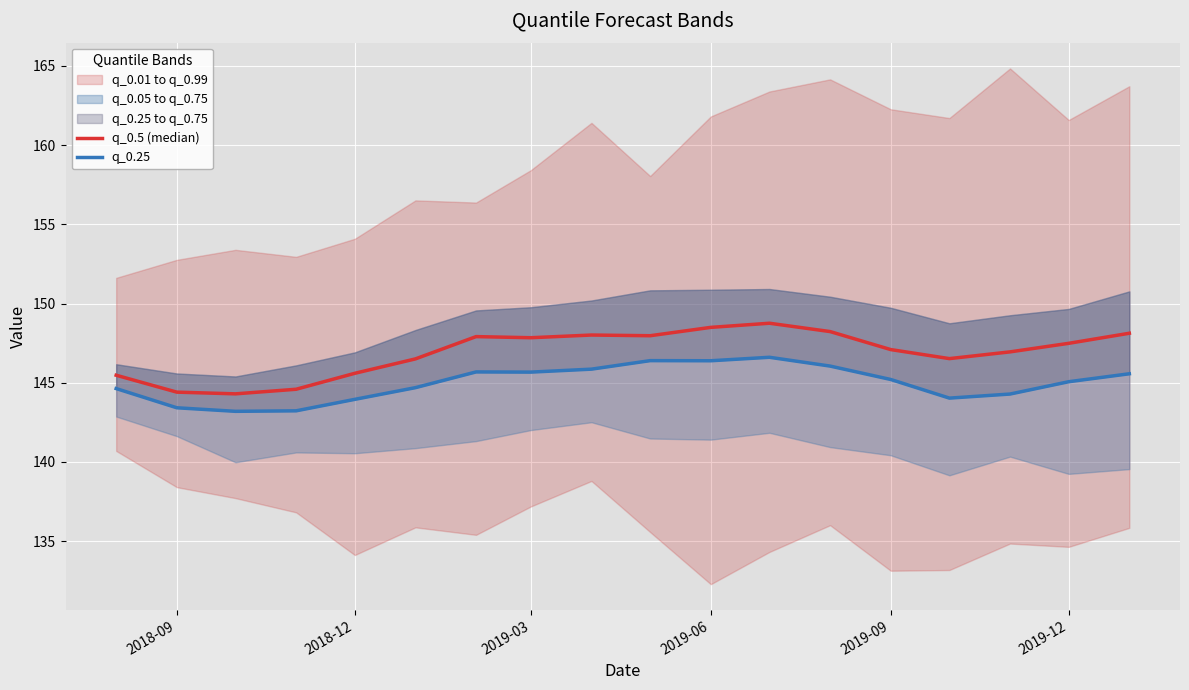

At how many categories does at least one series exceed 144?

18